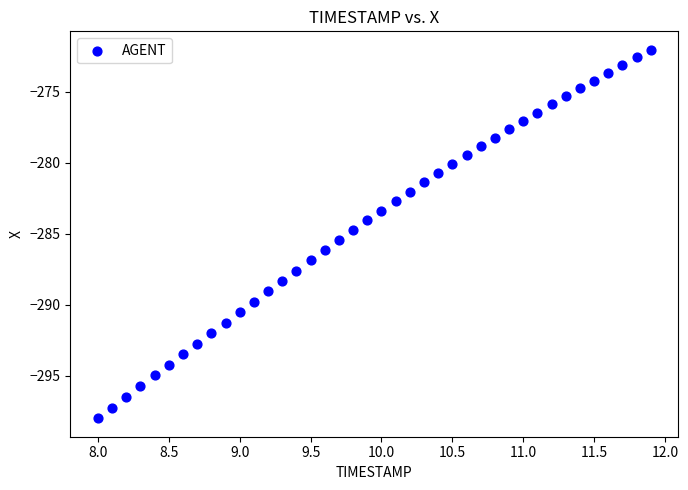

What is the range of X values (max minus min)?

3.9